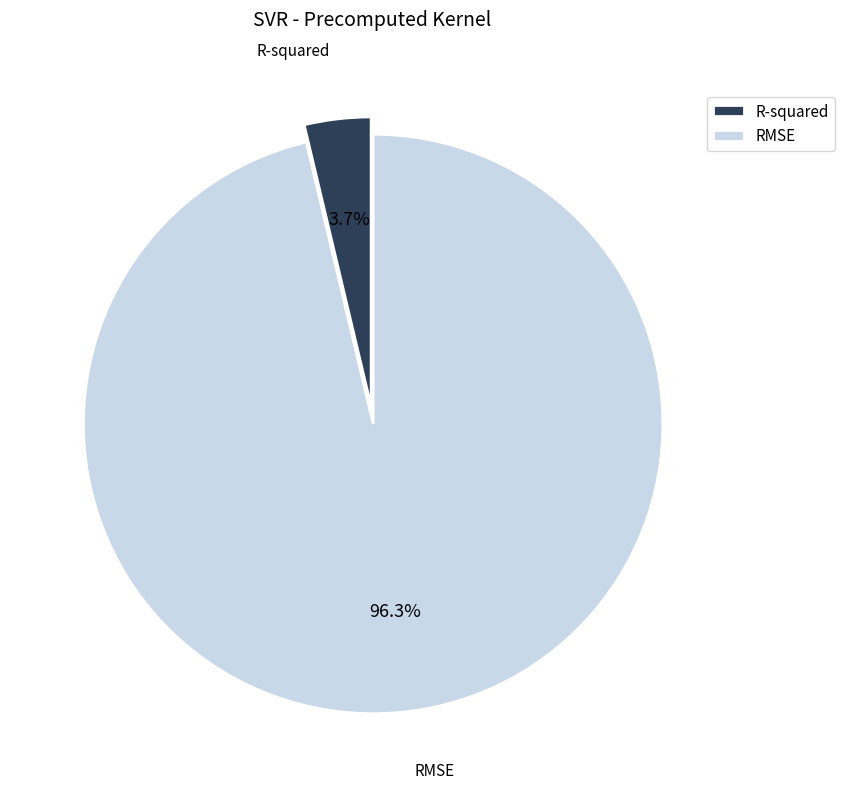

Between RMSE and R-squared, which is larger?

RMSE